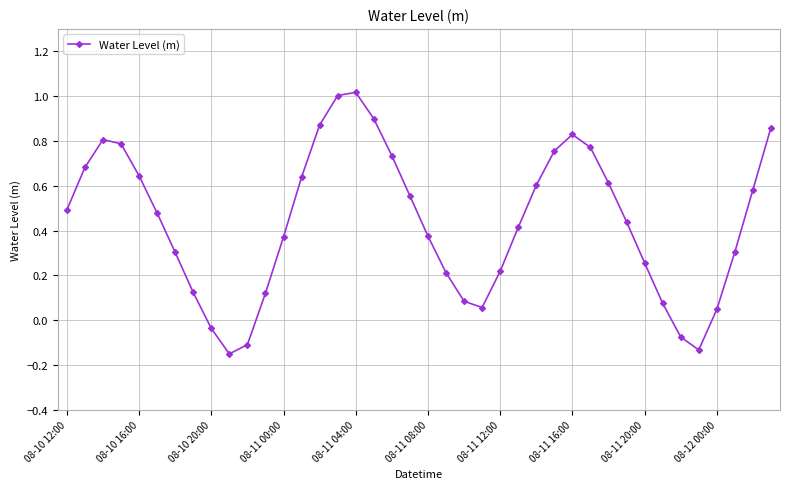

How many interior local valleys (lower than both neighbors) does the data have?

3